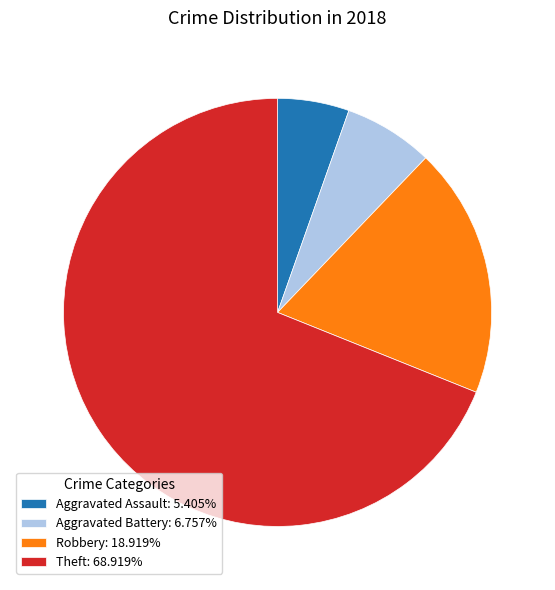

How many slices are in this pie chart?

4